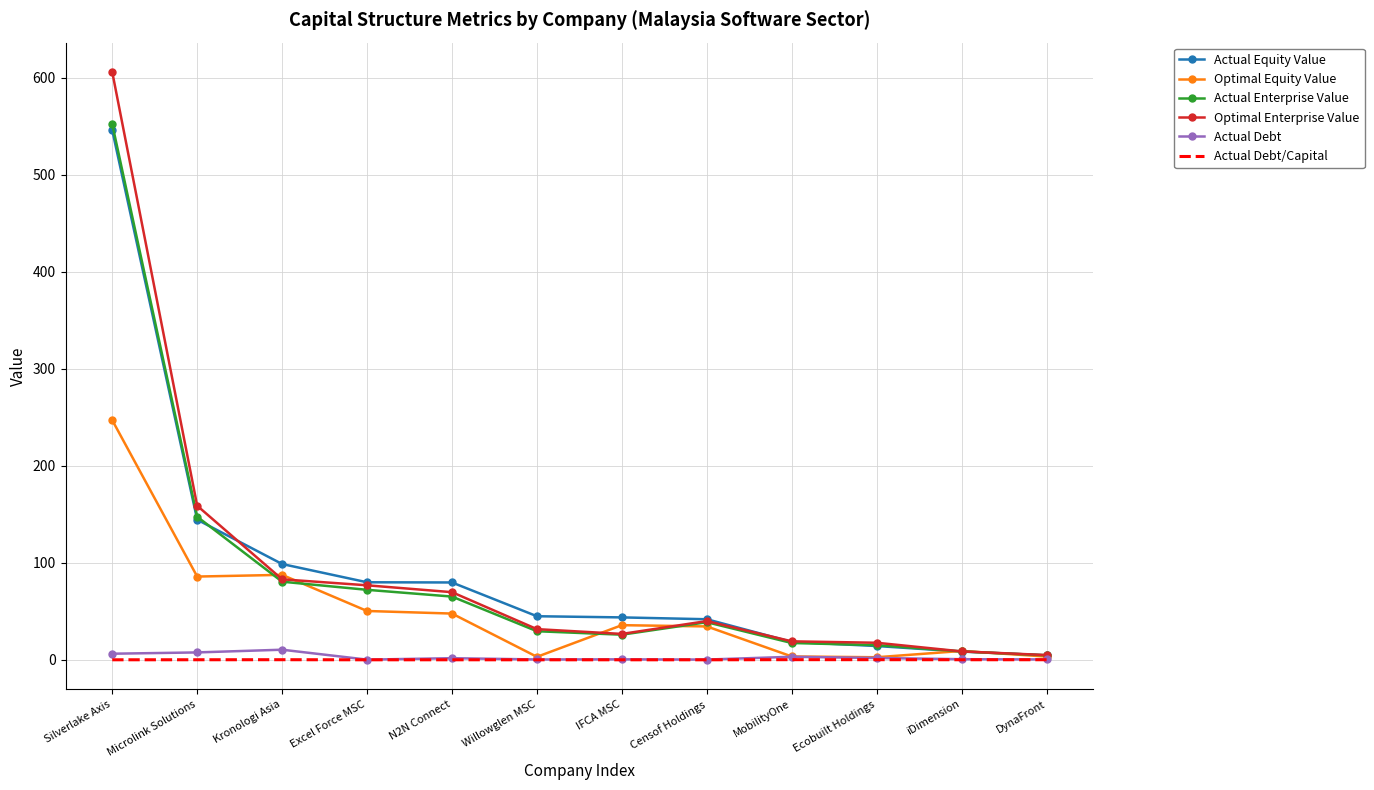

What value does the Actual Enterprise Value series have at DynaFront?

4.6